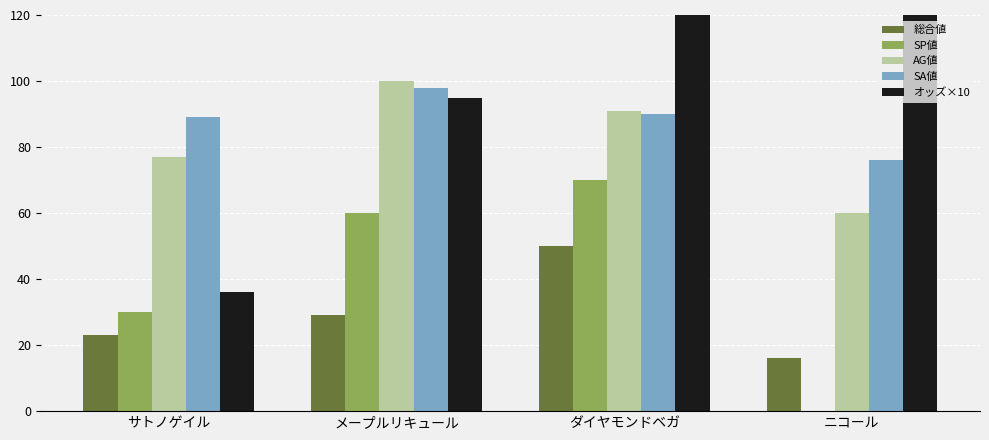

What is the highest value of the SA値 series?

98